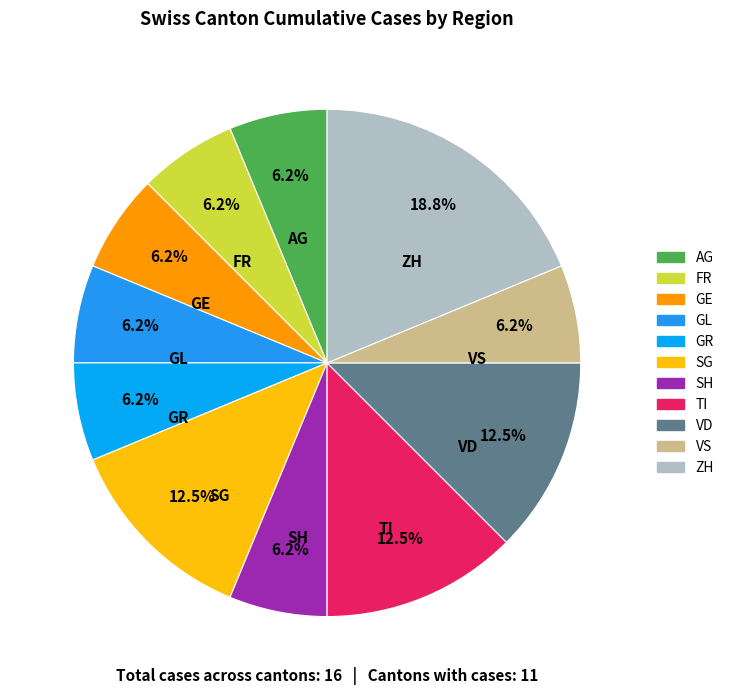

How many segments does this pie chart have?

11